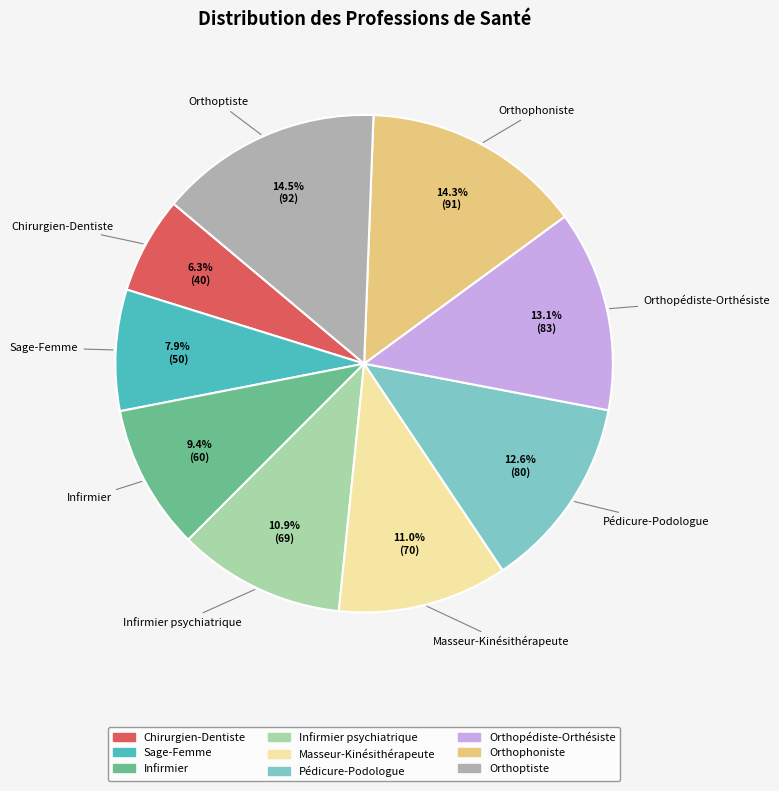

To the nearest percent, what is the difference between the largest and smallest slice percentages?

8%